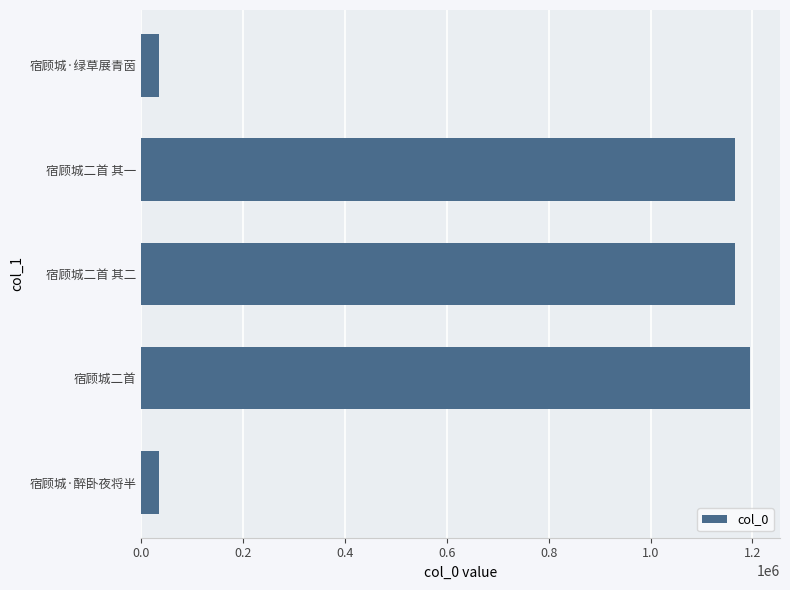

What is the value of the 1st bar from the top?

33867